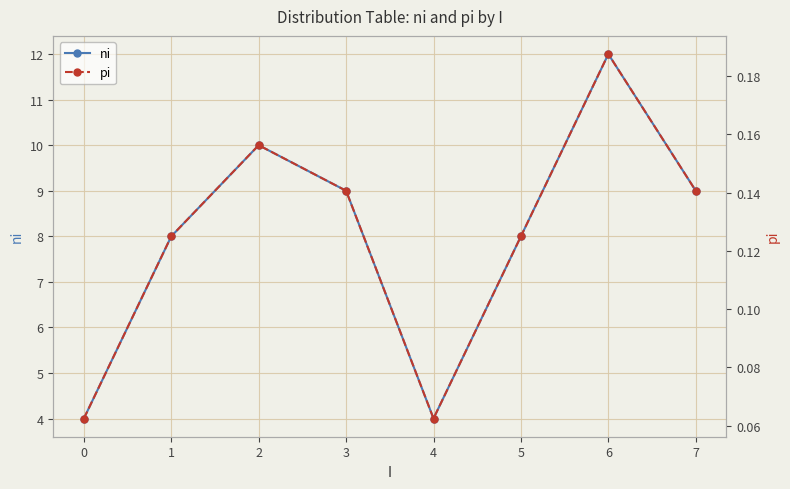

Between 5 and 4, which is larger?

5